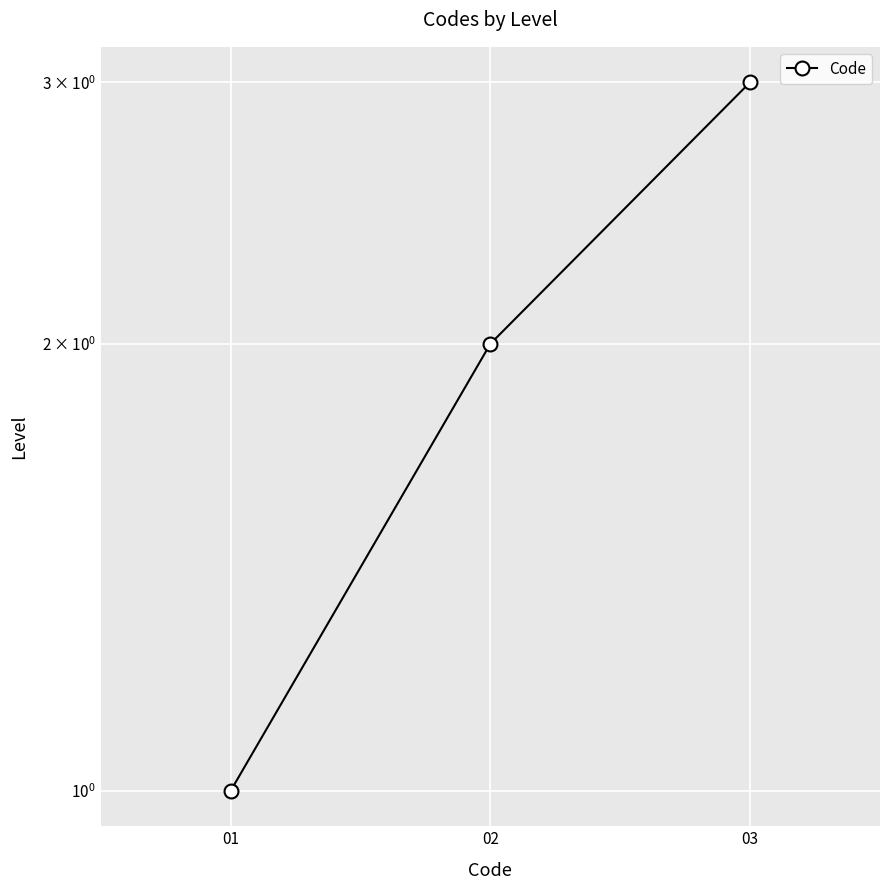

What is the difference between the second highest and minimum values?

1